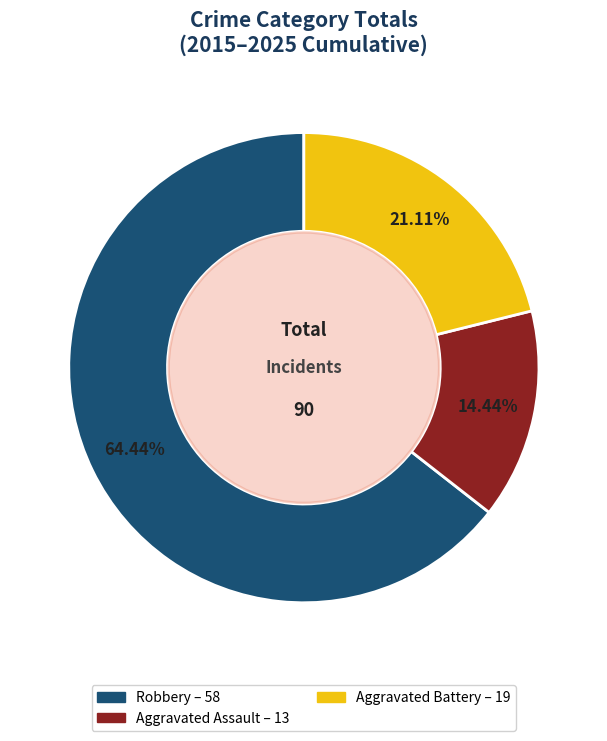

Combined, do Aggravated Battery and Aggravated Assault account for over 50%?

No